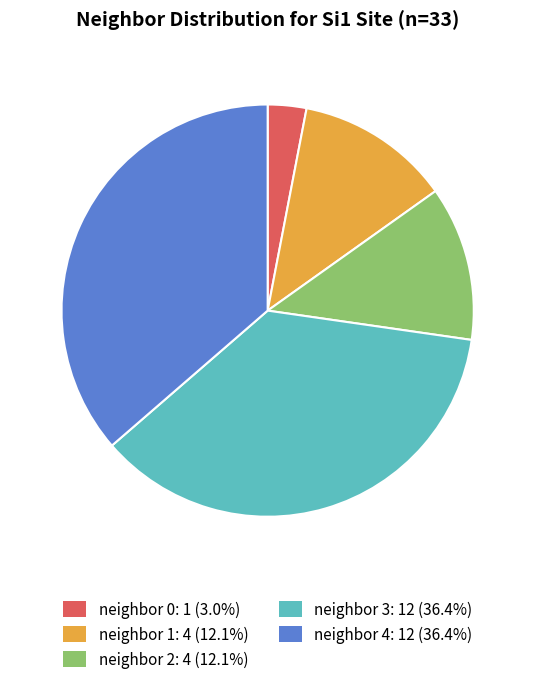

How many slices are in this pie chart?

5